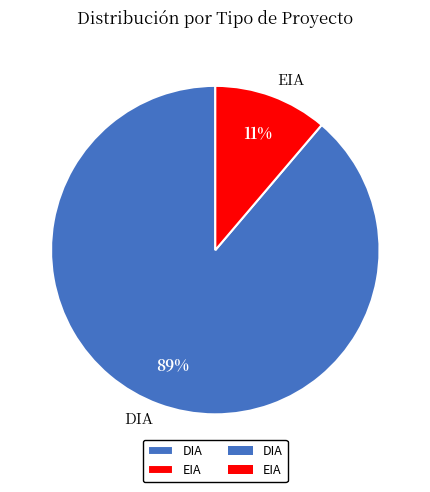

Which category has the smallest portion of the pie?

EIA